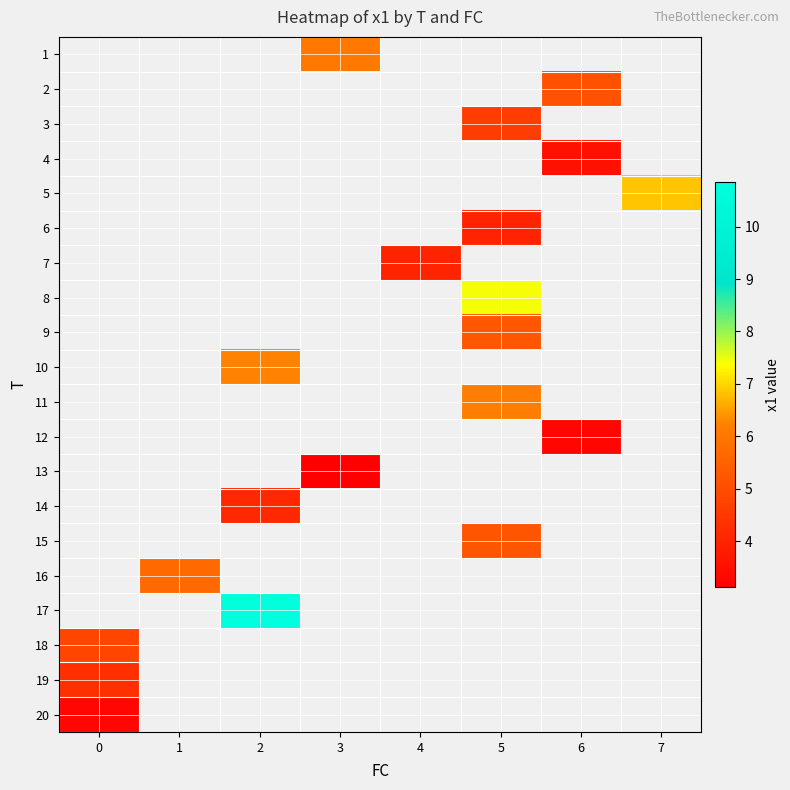

Which has a higher value, 0 or 4?

4